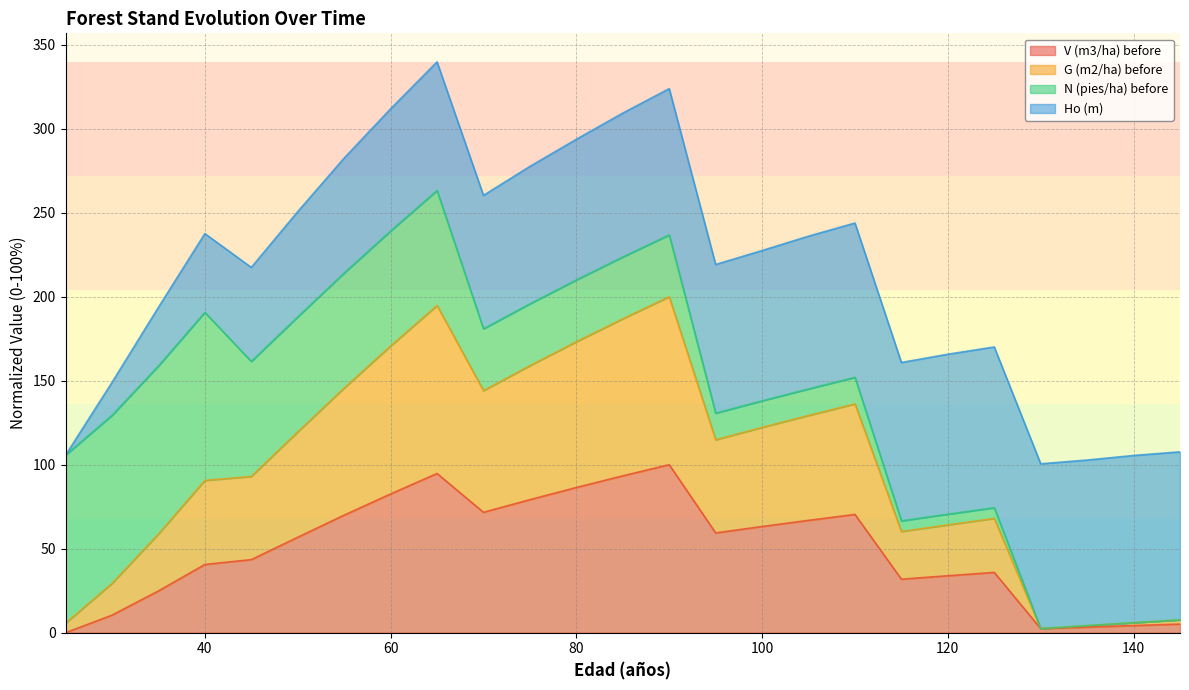

Which series has the widest spread of values?

G (m2/ha) before